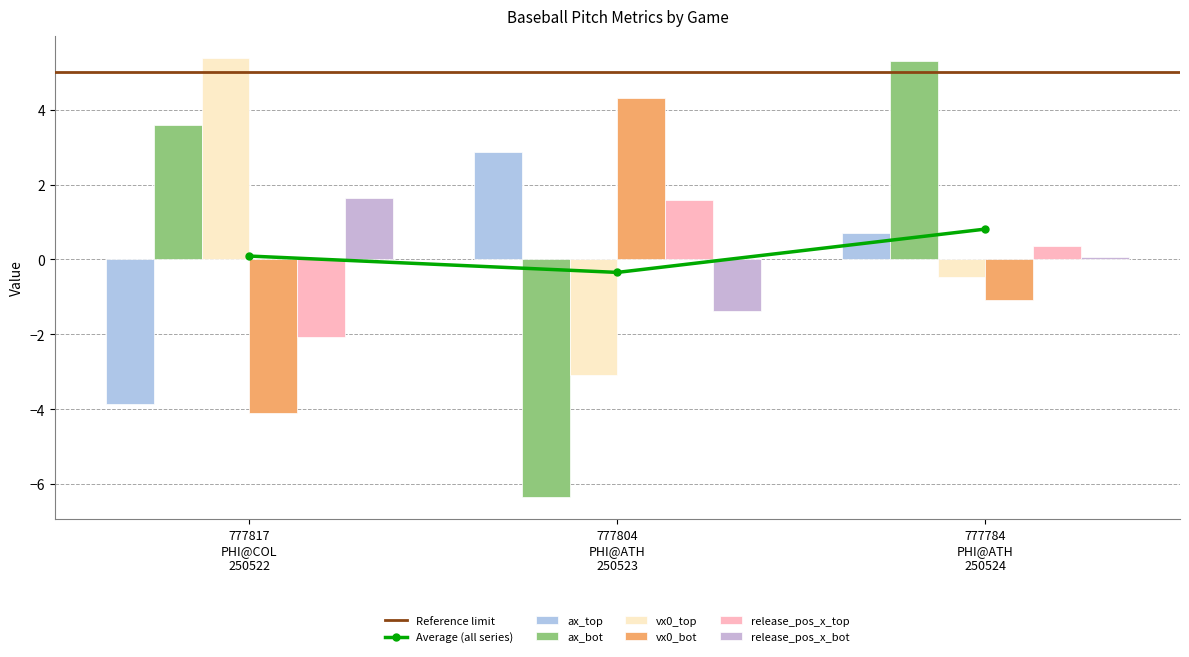

Reading left to right, list all the values displayed in this chart.

ax_top: -3.9	2.9	0.7
ax_bot: 3.6	-6.4	5.3
vx0_top: 5.4	-3.1	-0.5
vx0_bot: -4.1	4.3	-1.1
release_pos_x_top: -2.1	1.6	0.3
release_pos_x_bot: 1.6	-1.4	0.1